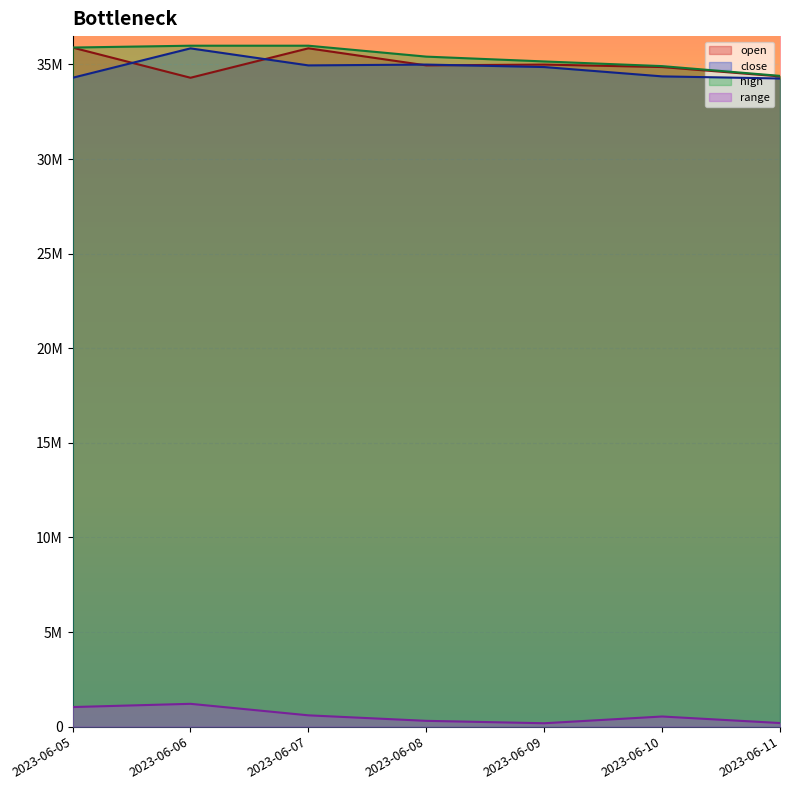

Count the number of data series in this chart.

4